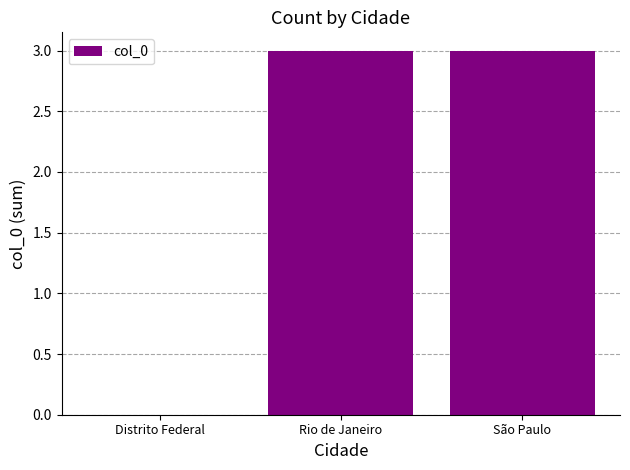

What is the greatest value displayed?

3